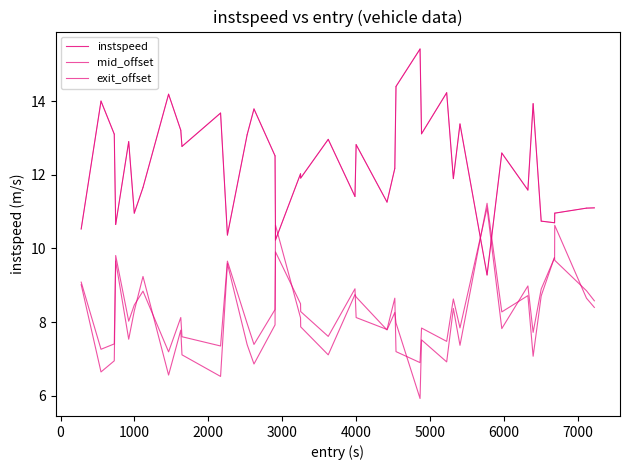

Does the chart have visible grid lines?

No